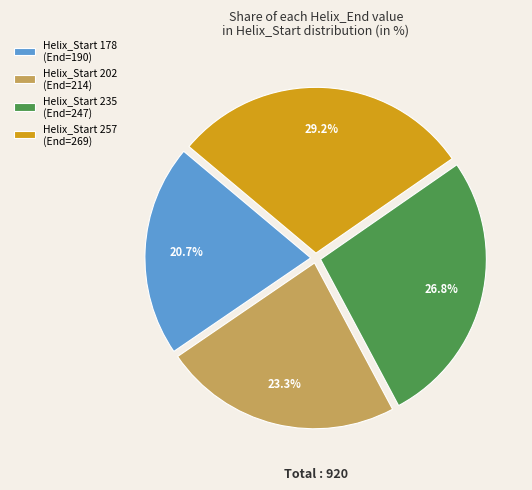

Count the number of slices in the pie.

4